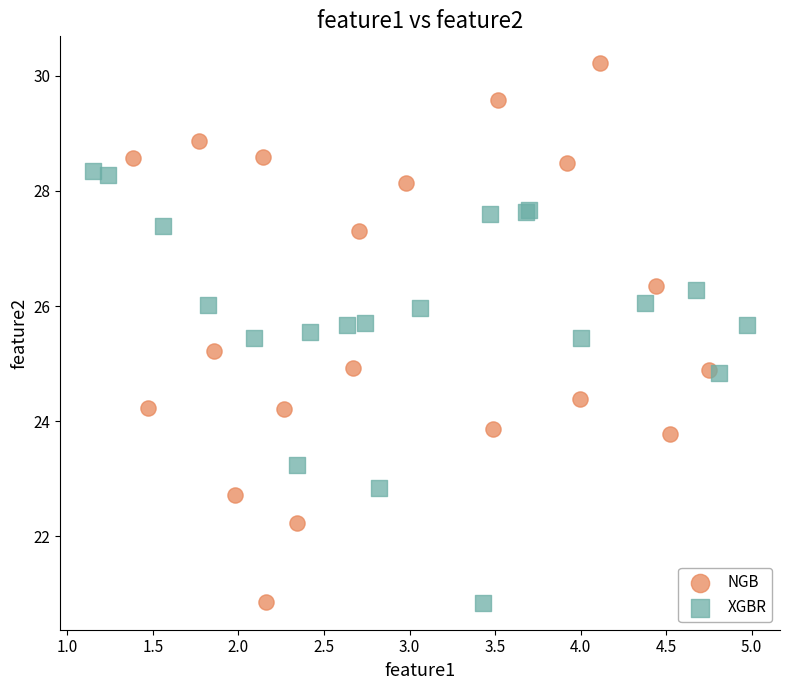

Which series has the largest Y range (max minus min)?

NGB